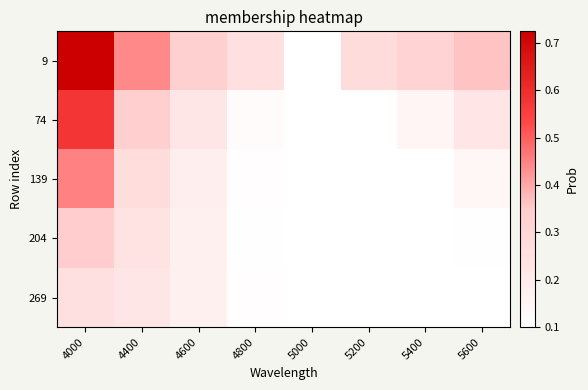

At 5200, list the series in order from smallest to largest.

74, 139, 204, 269, 9